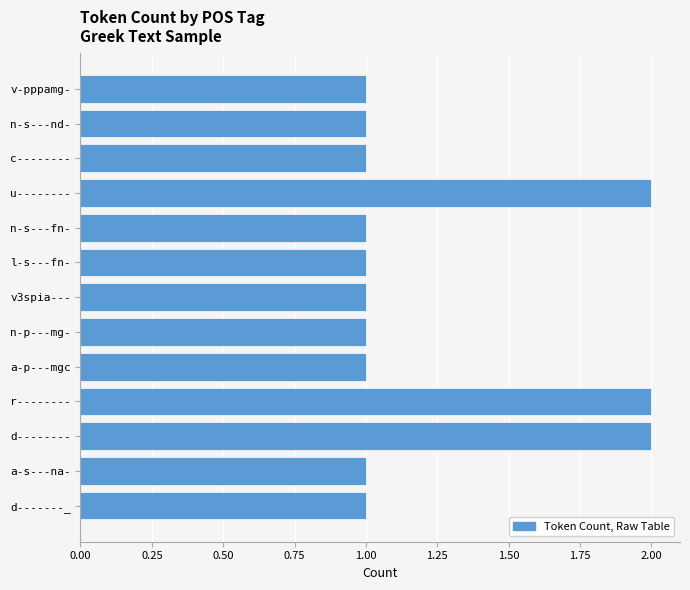

Which has a higher value, d-------- or n-s---fn-?

d--------